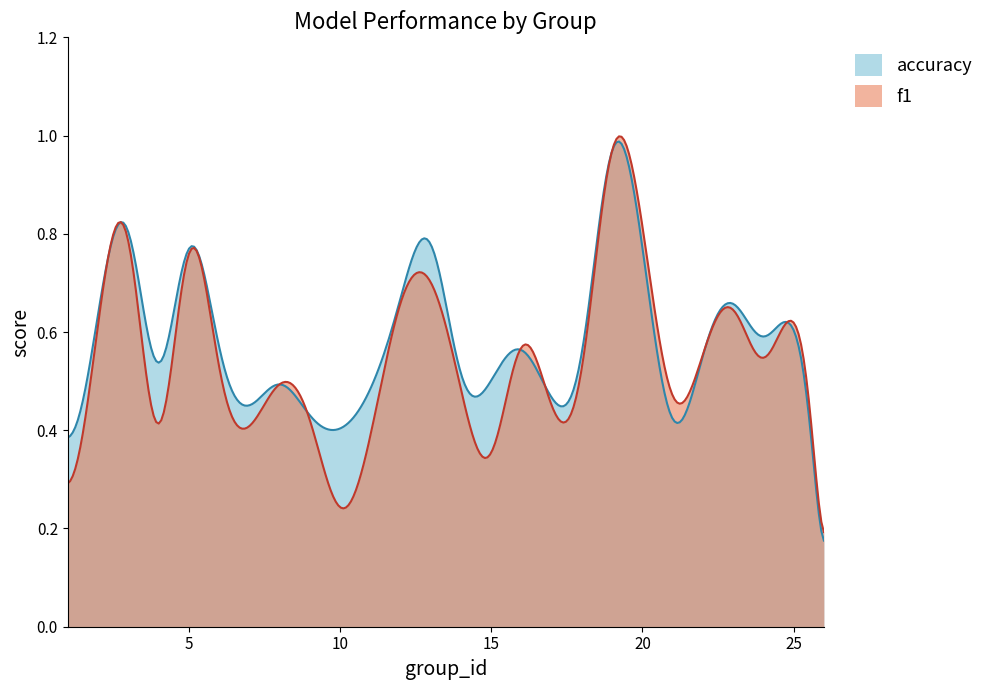

Does the chart have visible grid lines?

No